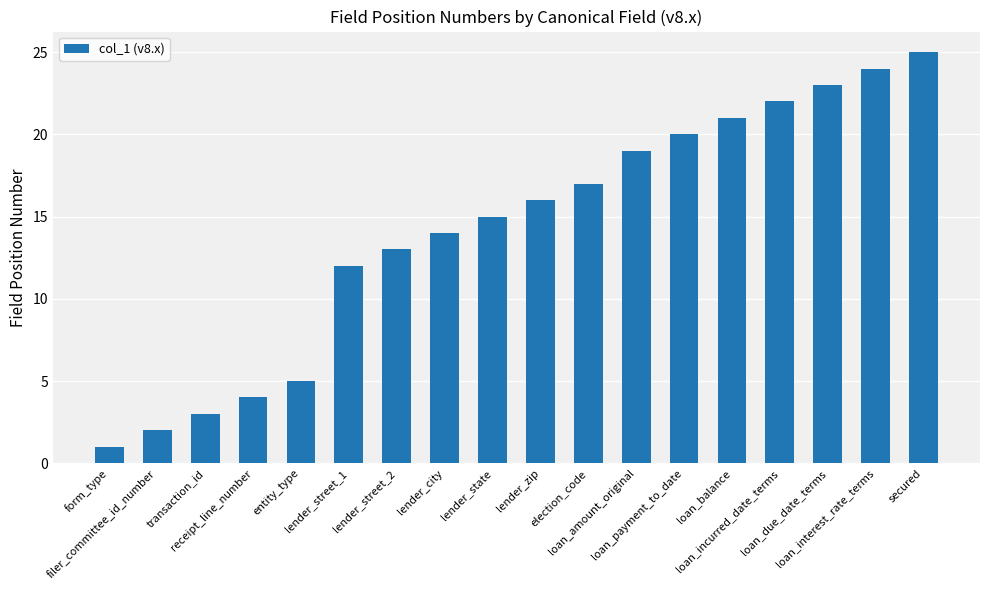

Where is the data nearest to the value 13?

lender_street_2